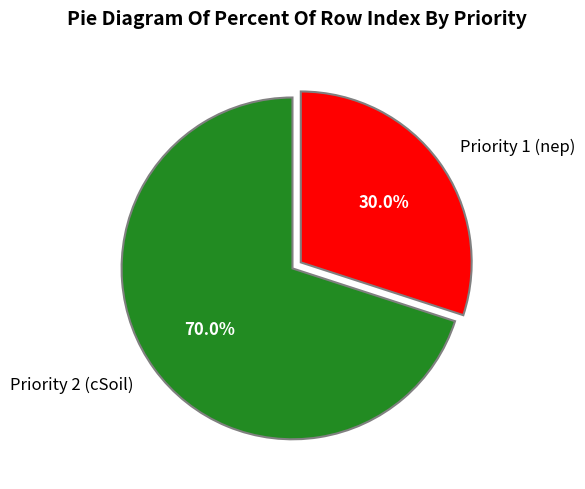

Which slice is the largest?

Priority 2 (cSoil)